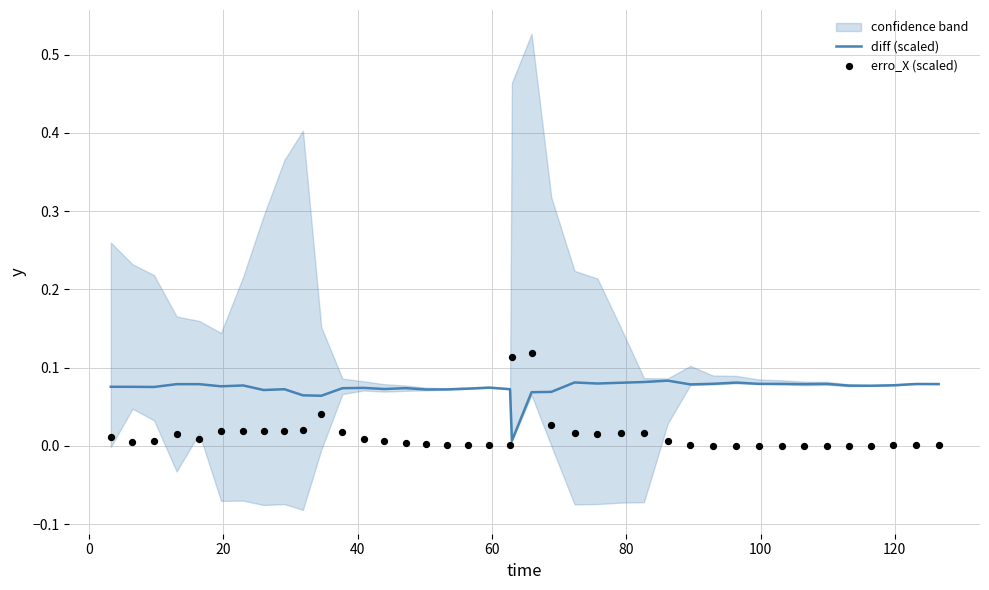

Which series has the largest total across all categories?

diff (scaled)